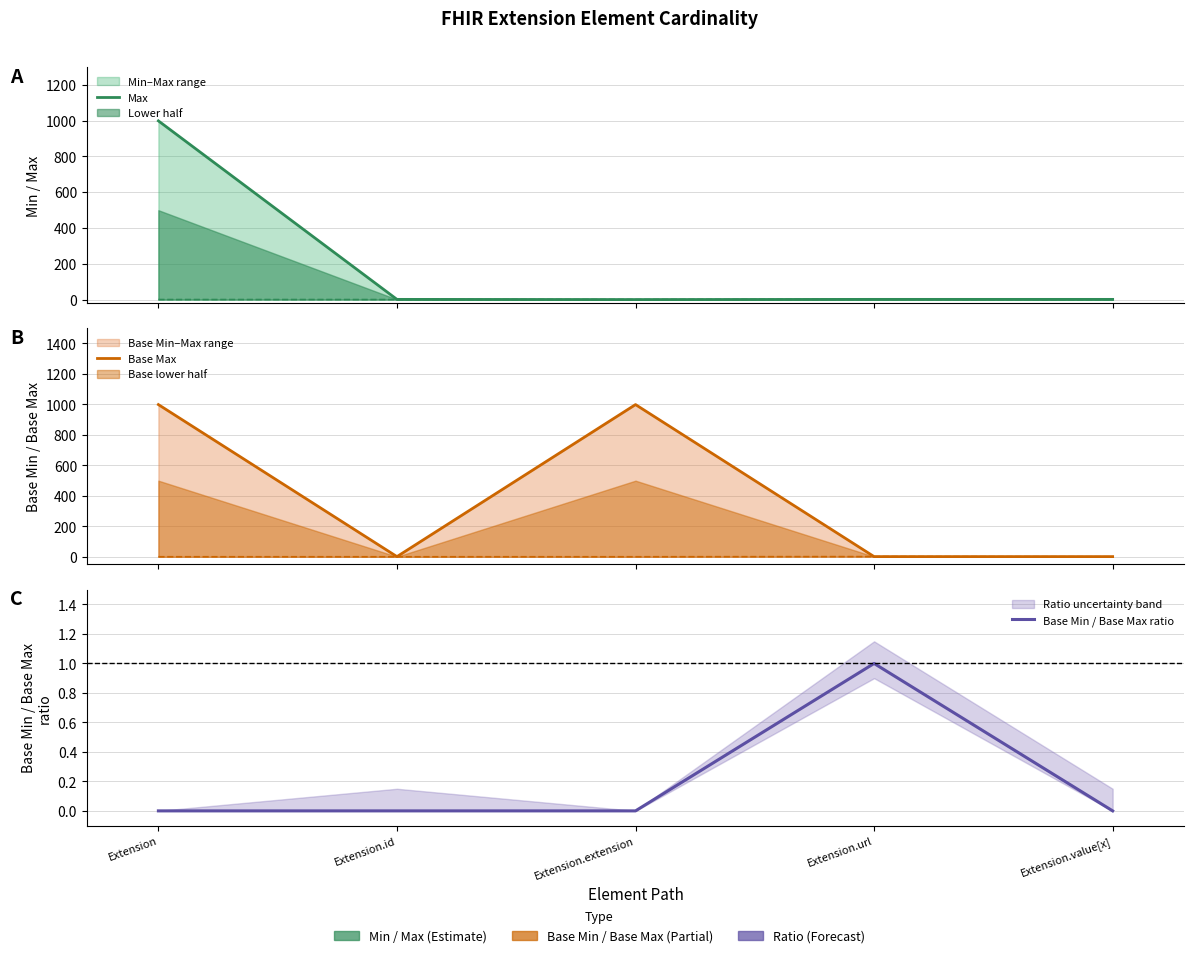

Rank the series by their average value, from lowest to highest.

Base Min / Base Max ratio, Max, Base Max